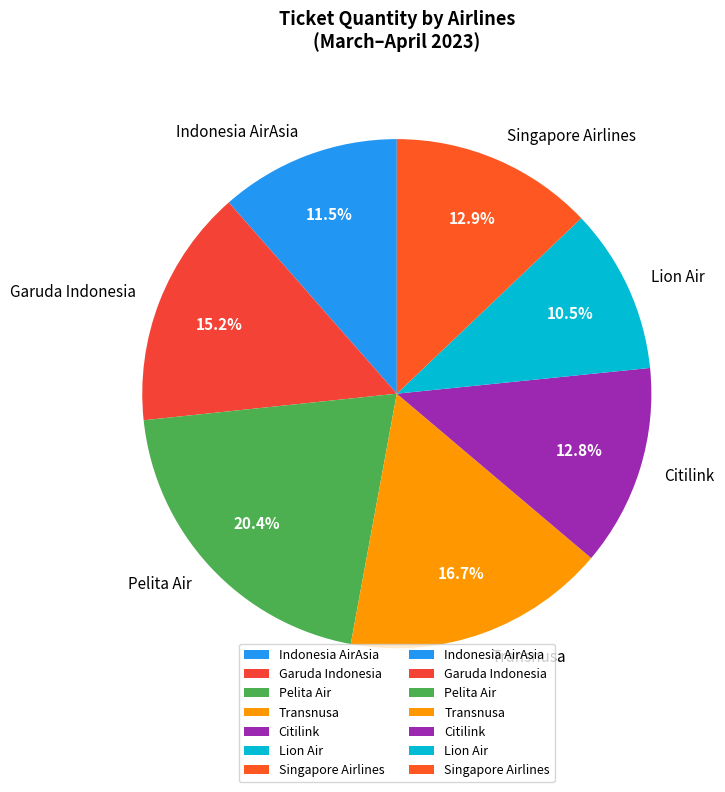

Is there any slice that represents more than half of the pie?

No